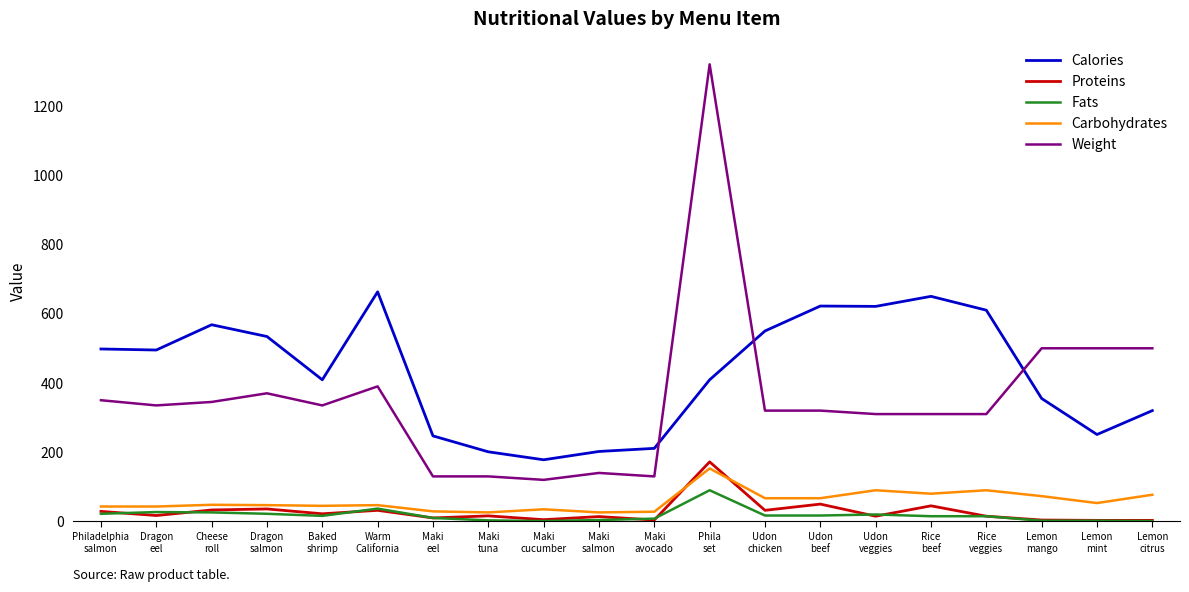

Does the chart have visible grid lines?

No